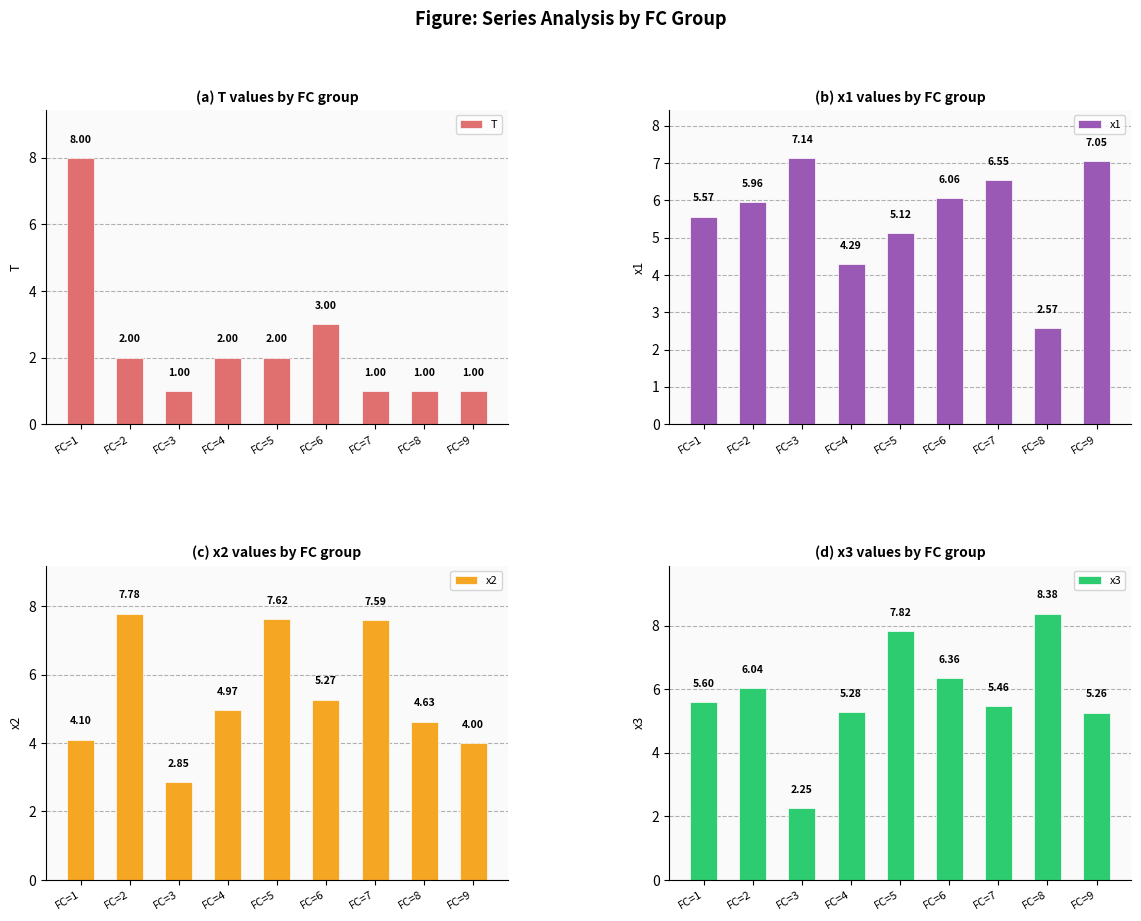

True or false: x3 has a value of 8.4 at FC=8.

True